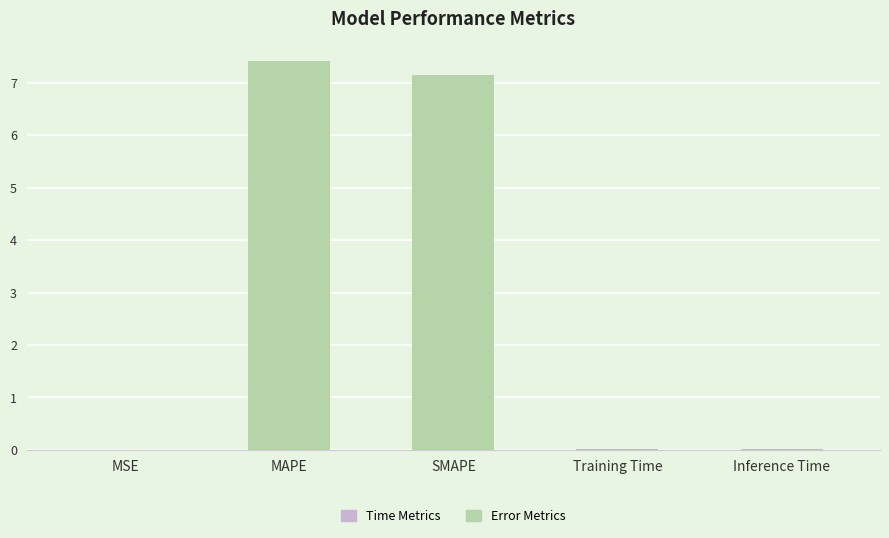

Which has a higher value, SMAPE or Training Time?

SMAPE